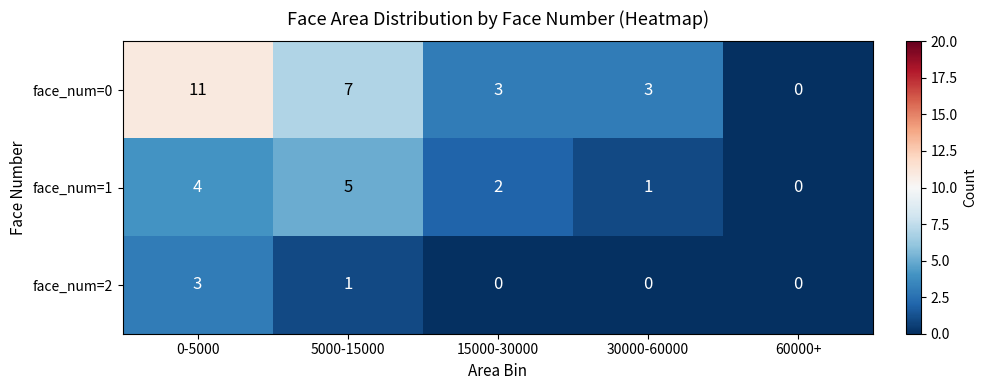

Reading right to left, what are all the values shown in this chart?

face_num=0: 0	3	3	7	11
face_num=1: 0	1	2	5	4
face_num=2: 0	0	0	1	3